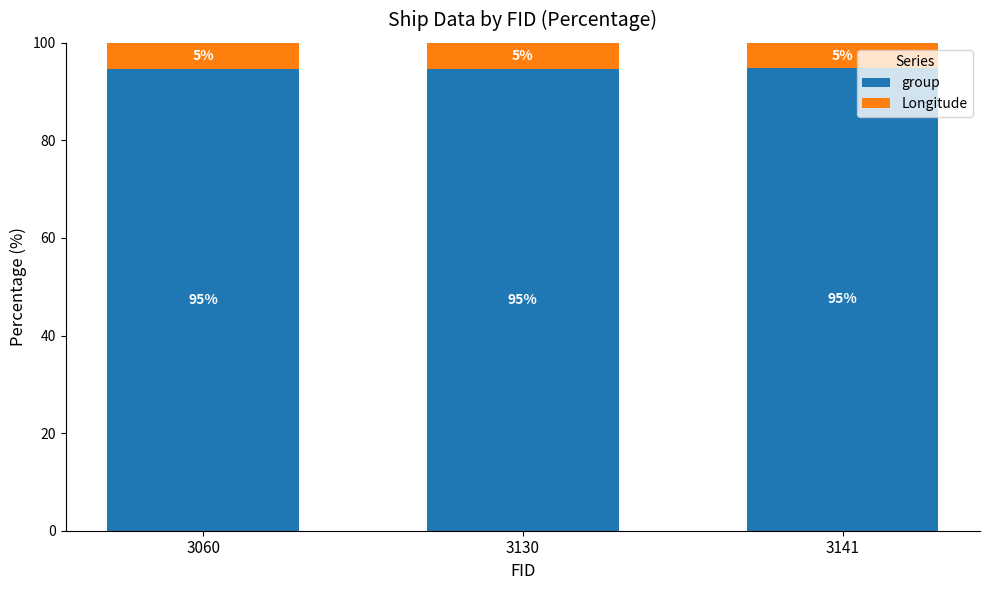

Where is group nearest to the value 94?

3060